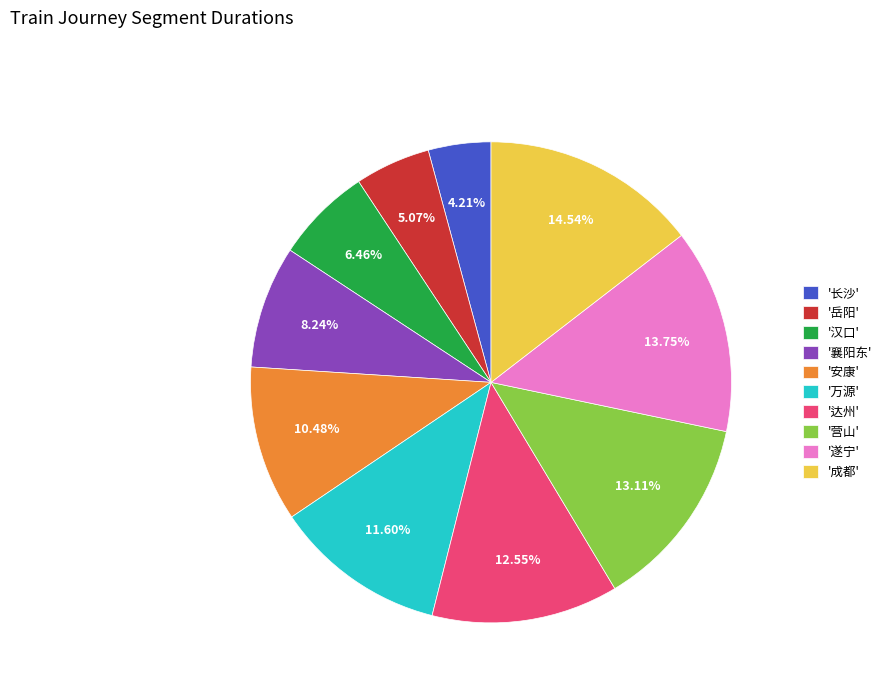

To the nearest percent, what is the average slice percentage?

10%